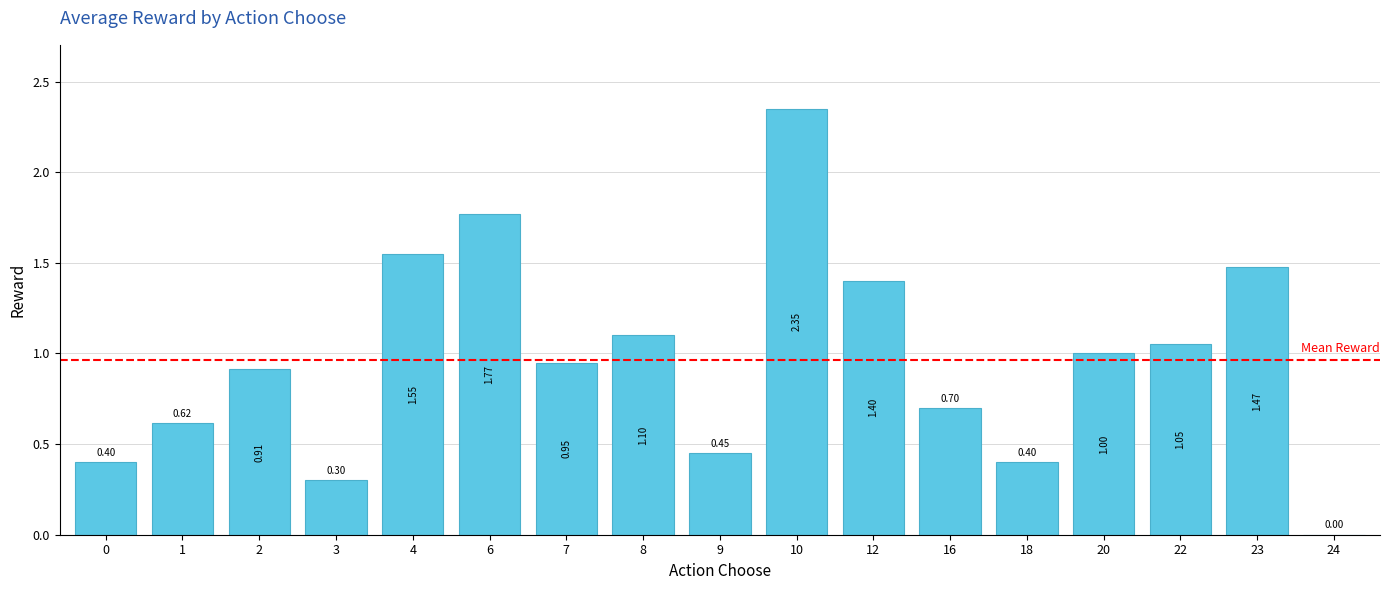

What is the sum of all values?

16.4